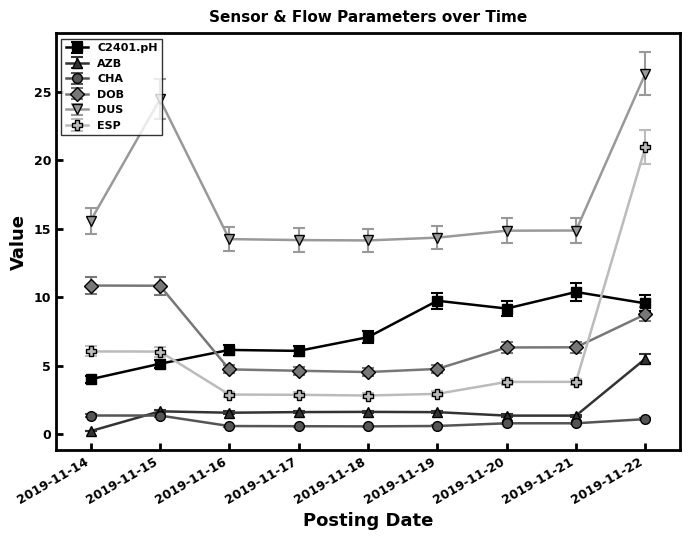

What is the sum of all DUS values?

153.0